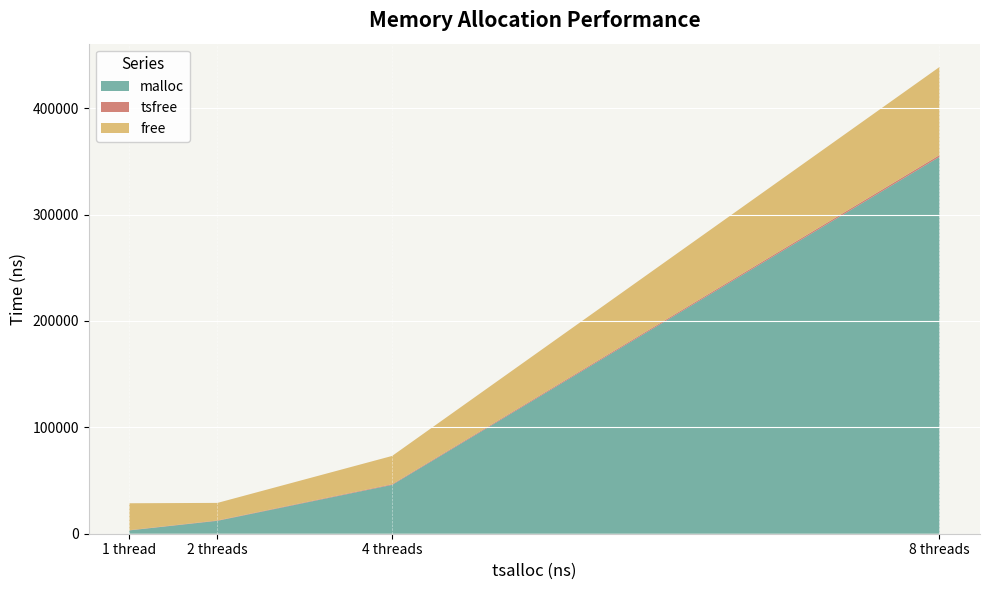

Between 1 thread and 4 threads, which series saw the biggest shift?

malloc